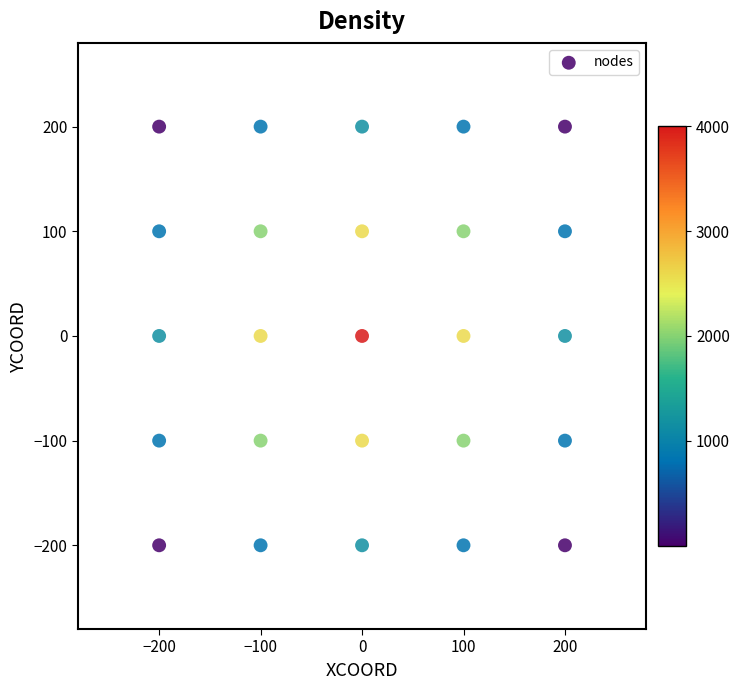

What is the range of X values (max minus min)?

400